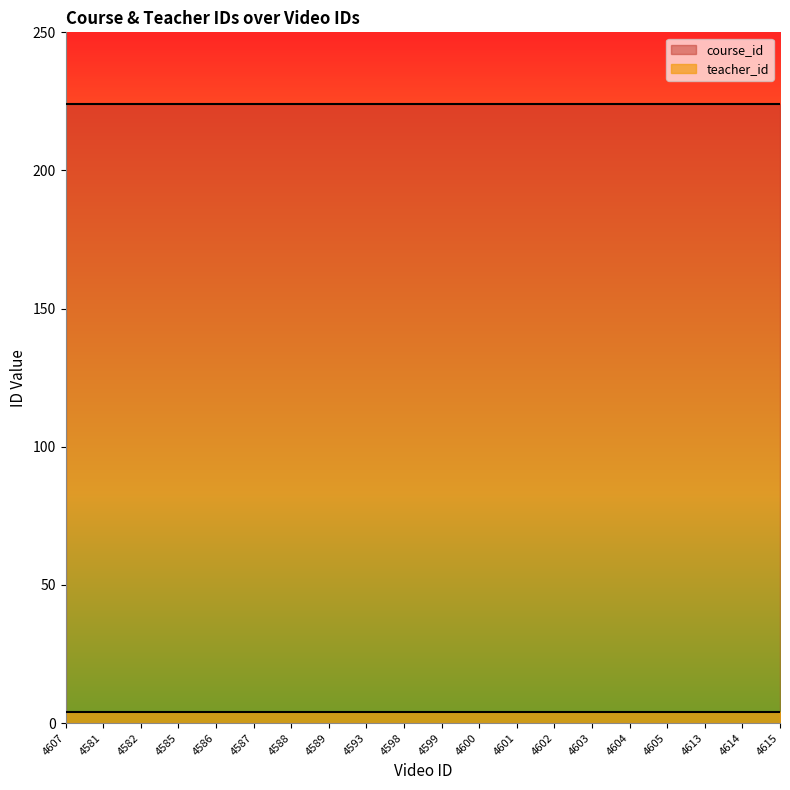

Reading left to right, what are all the values shown in this chart?

teacher_id: 4	4	4	4	4	4	4	4	4	4	4	4	4	4	4	4	4	4	4	4
course_id: 224	224	224	224	224	224	224	224	224	224	224	224	224	224	224	224	224	224	224	224